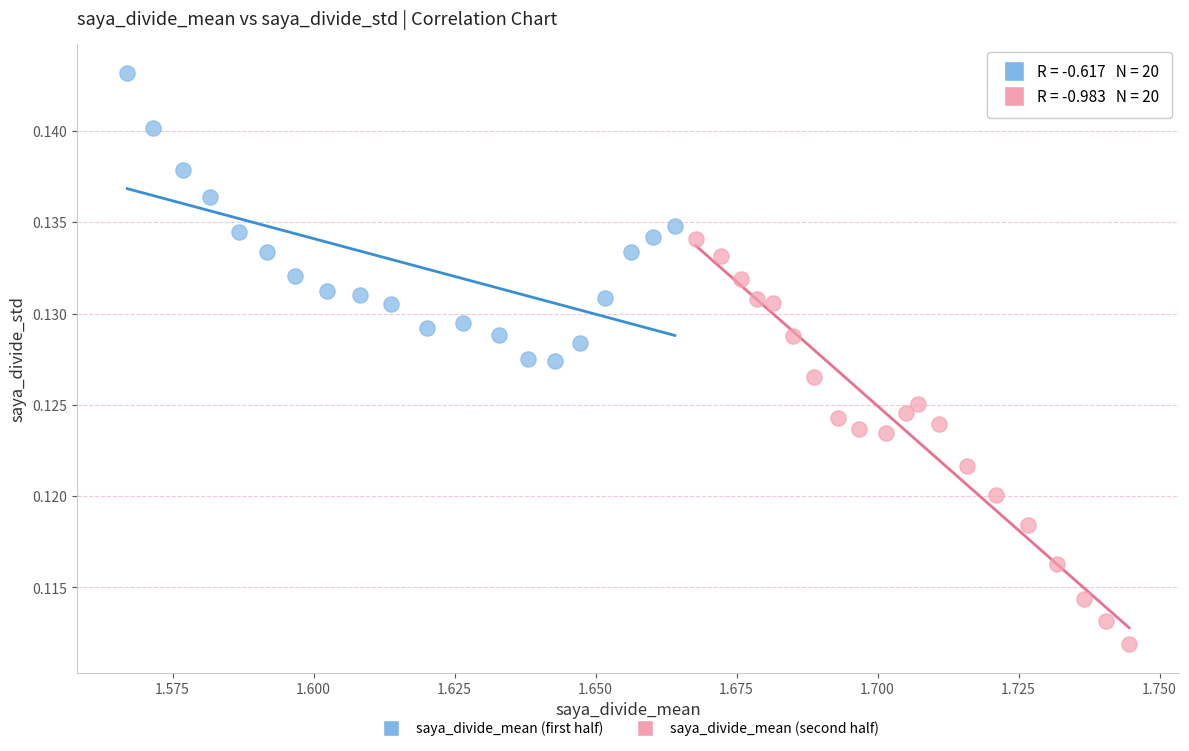

Which series has the largest Y range (max minus min)?

saya_divide_mean (second half)